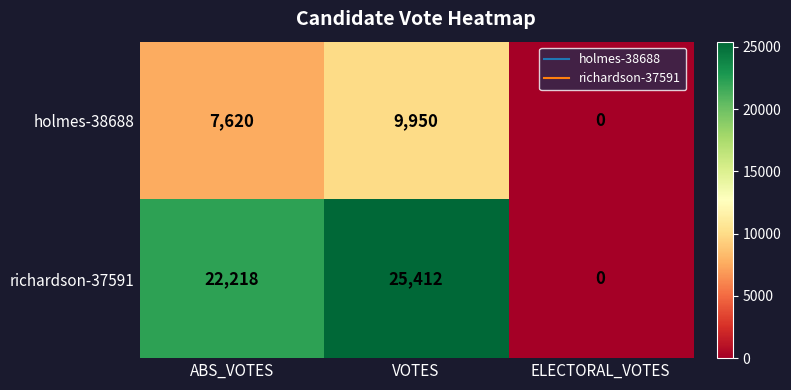

How many series are shown in this chart?

2